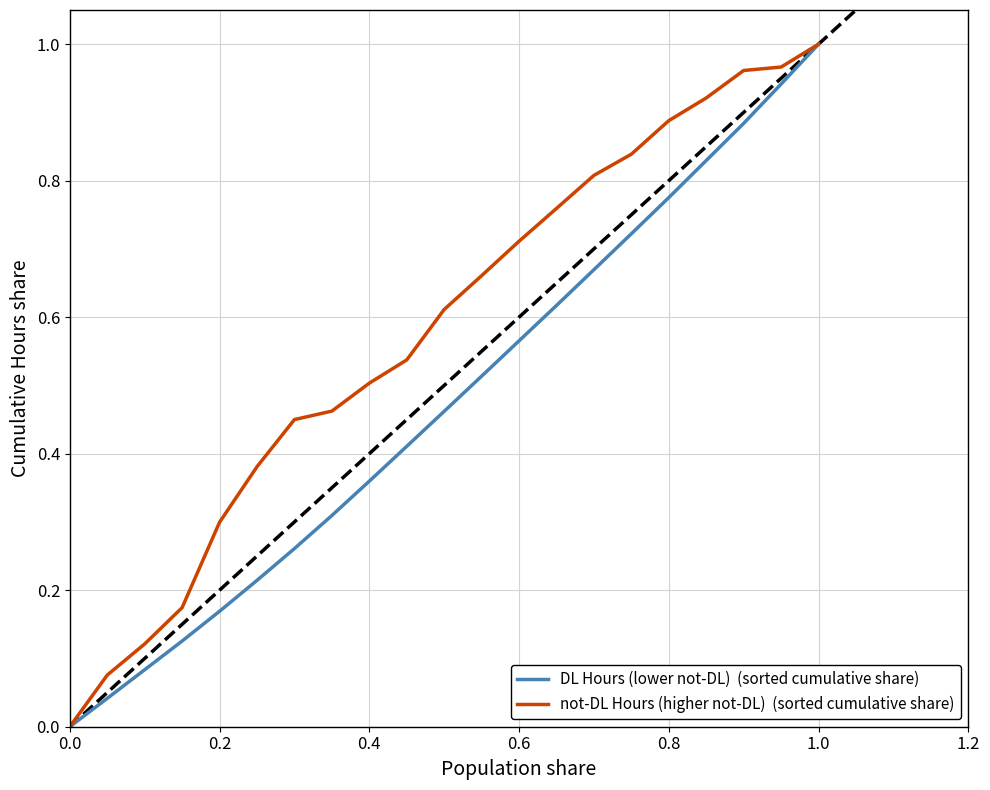

Is this an area chart (filled region under the line)?

No